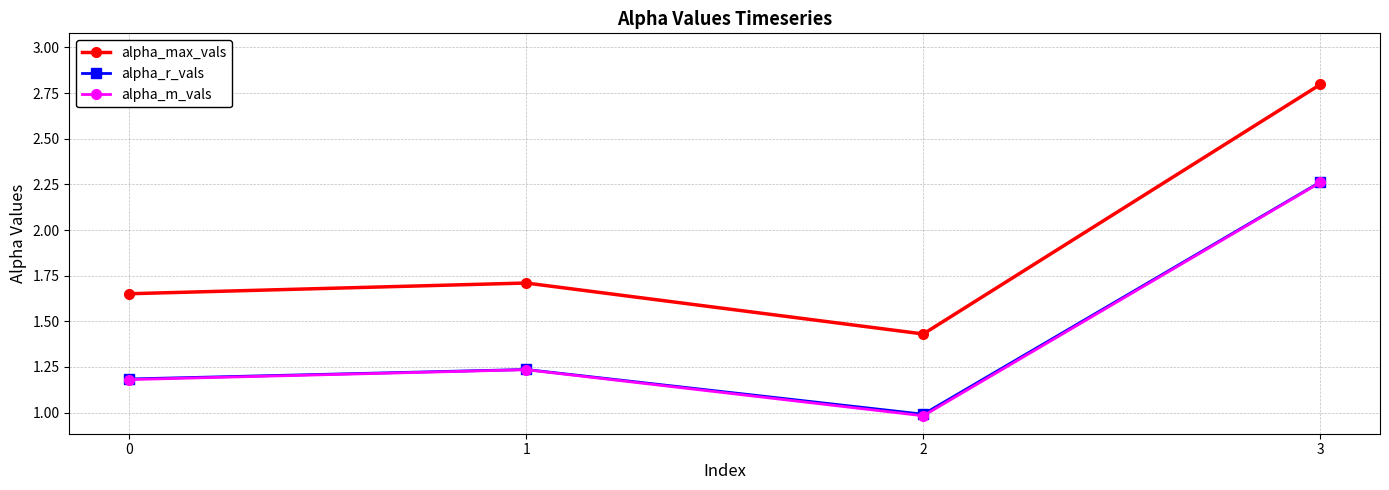

How many interior local peaks does the alpha_r_vals series have?

1